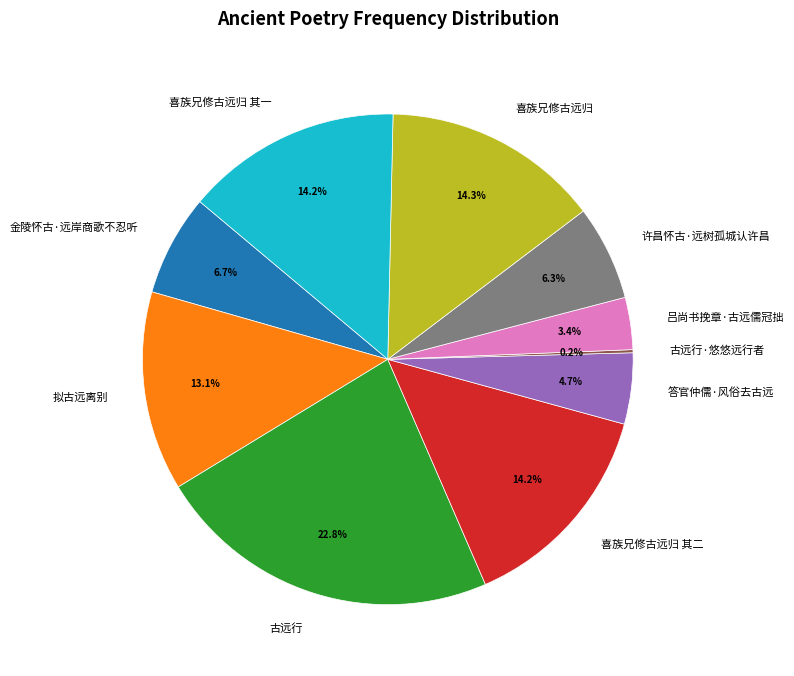

Is there a majority slice in this chart?

No